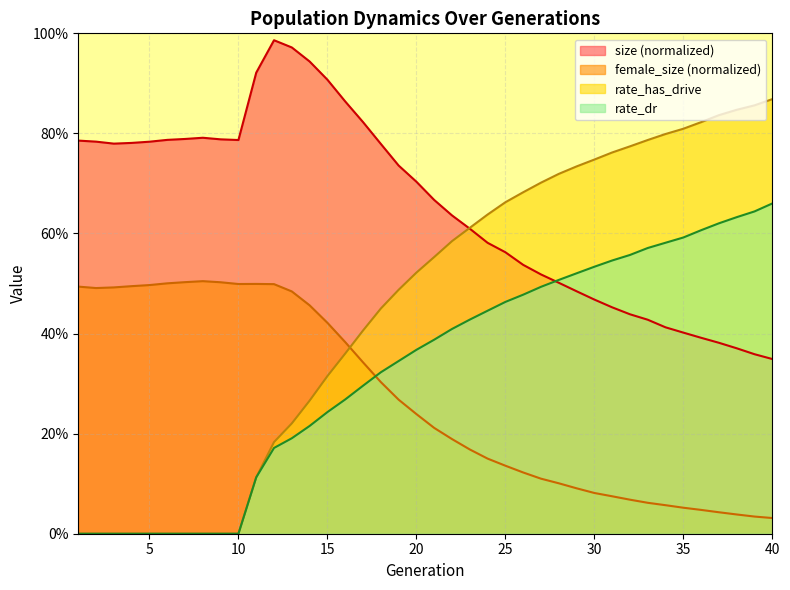

Does the chart display data point markers on the line(s)?

No